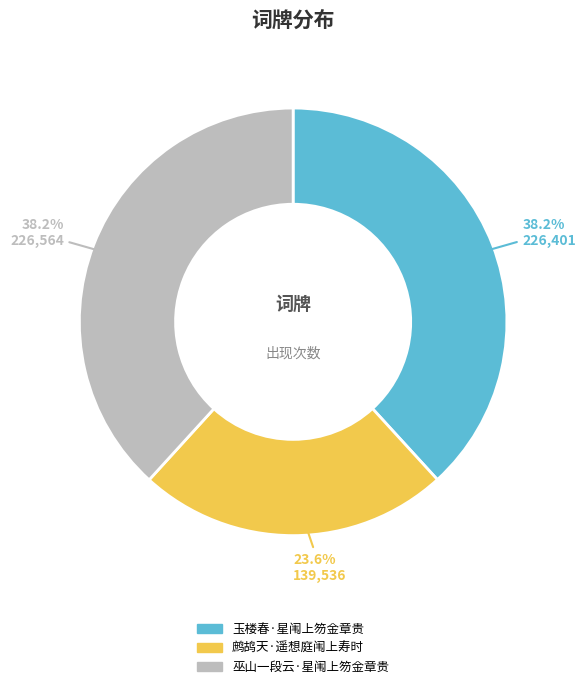

To the nearest percent, what percentage of the pie is 巫山一段云·星闱上笏金章贵?

38%